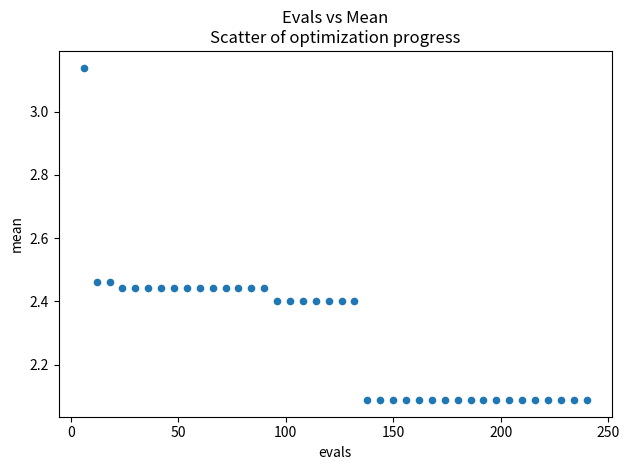

What is the range of Y values (max minus min)?

1.1